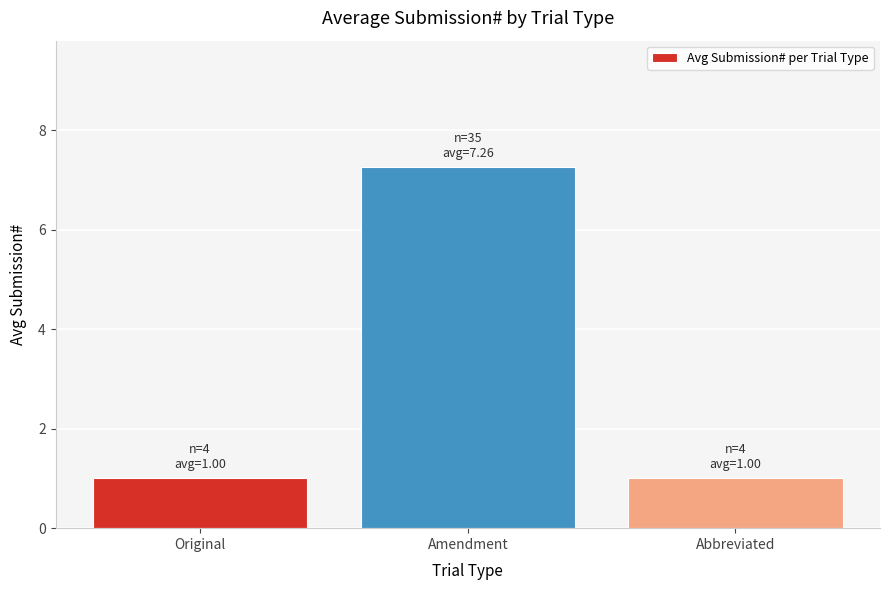

What is the approximate value at Amendment?

7.3